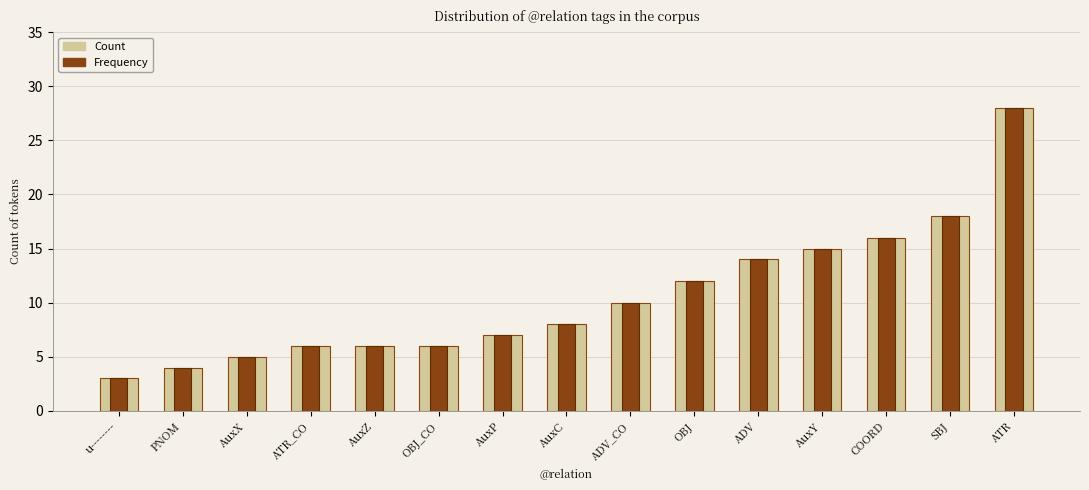

What is the label of the 2nd bar from the left?

PNOM